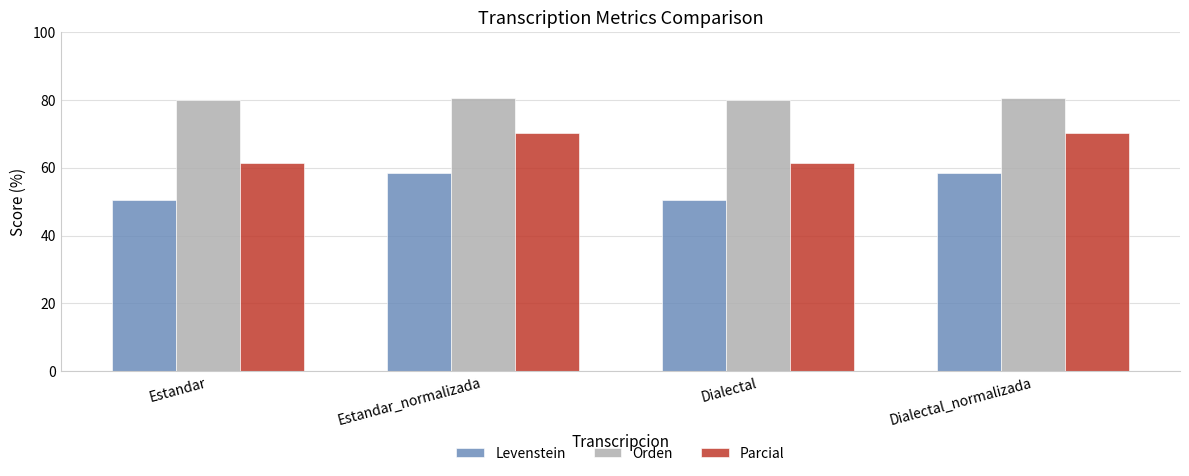

Reading left to right, extract all data points from this chart.

Levenstein: Estandar=50.5	Estandar_normalizada=58.4	Dialectal=50.5	Dialectal_normalizada=58.4
Orden: Estandar=80.0	Estandar_normalizada=80.7	Dialectal=80.0	Dialectal_normalizada=80.7
Parcial: Estandar=61.3	Estandar_normalizada=70.2	Dialectal=61.3	Dialectal_normalizada=70.2